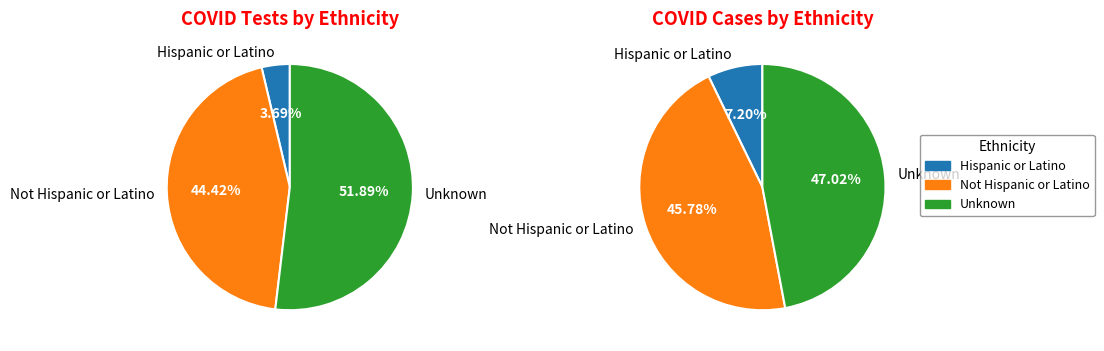

Count the number of slices in the pie.

3